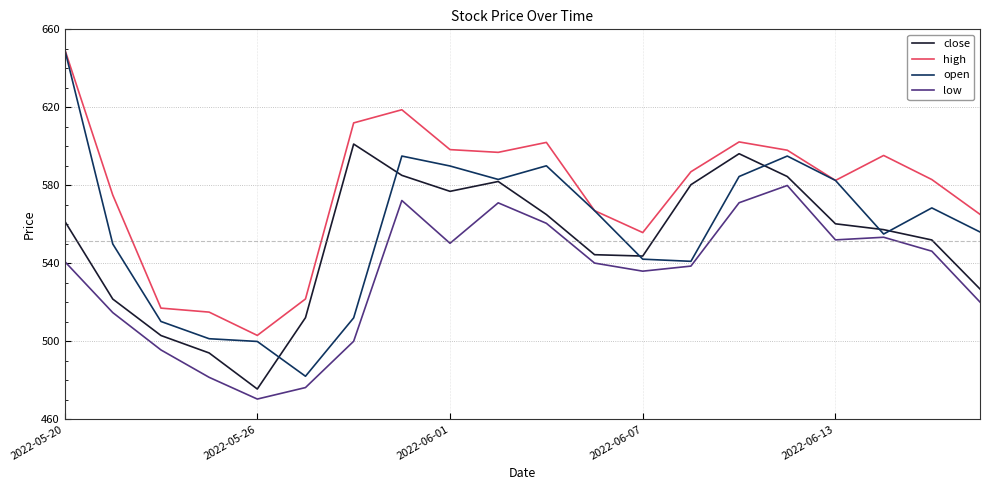

What is the minimum value shown in the chart?

470.4